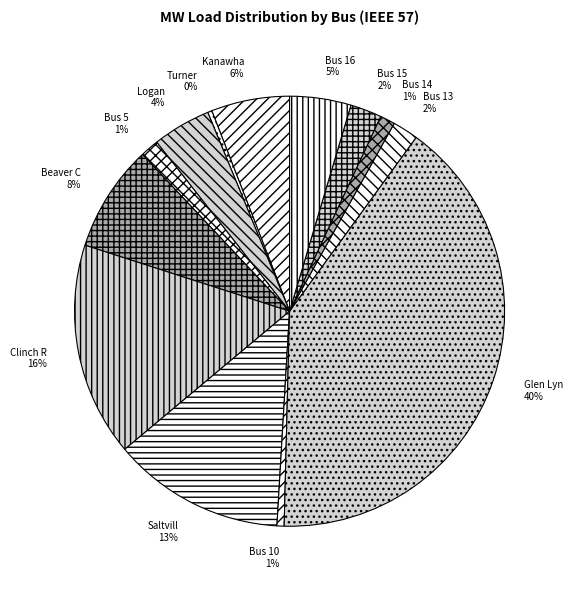

Do Bus 16 and Bus 14 together represent more than half of the pie?

No